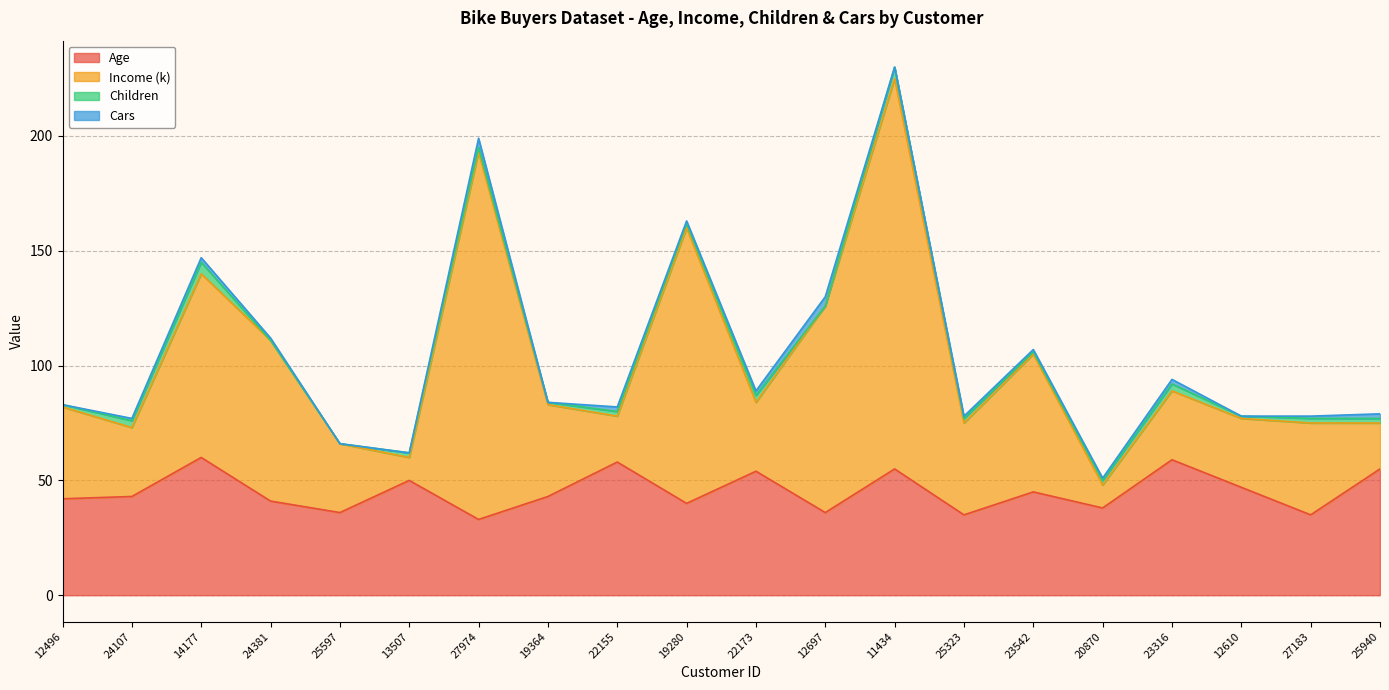

Which category has the highest value across all series?

11434